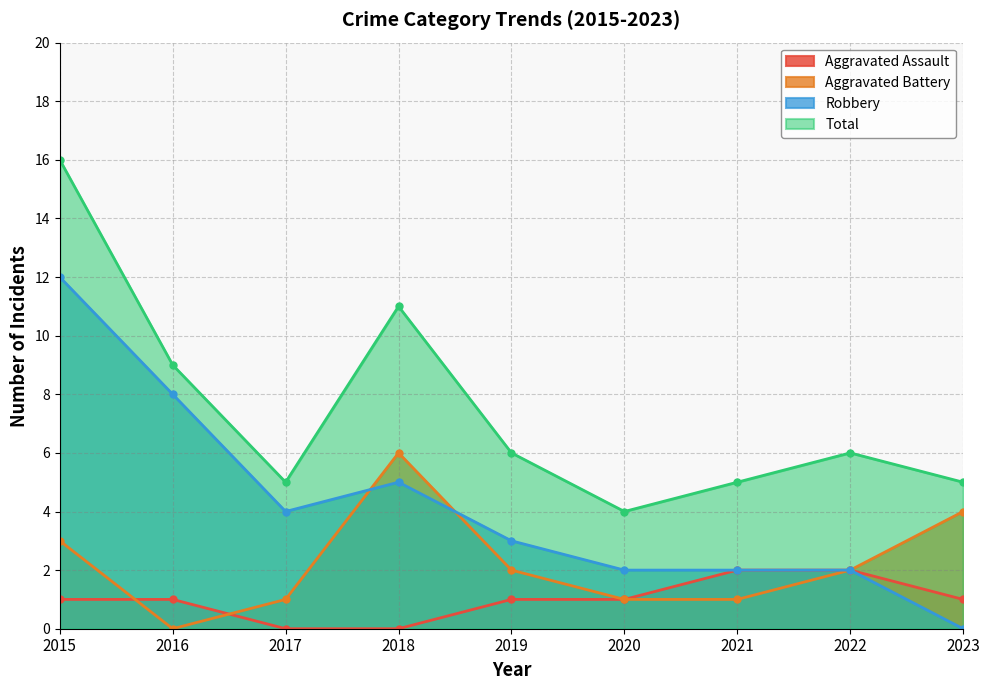

The value of Aggravated Assault at 2019 is 1. True or false?

False